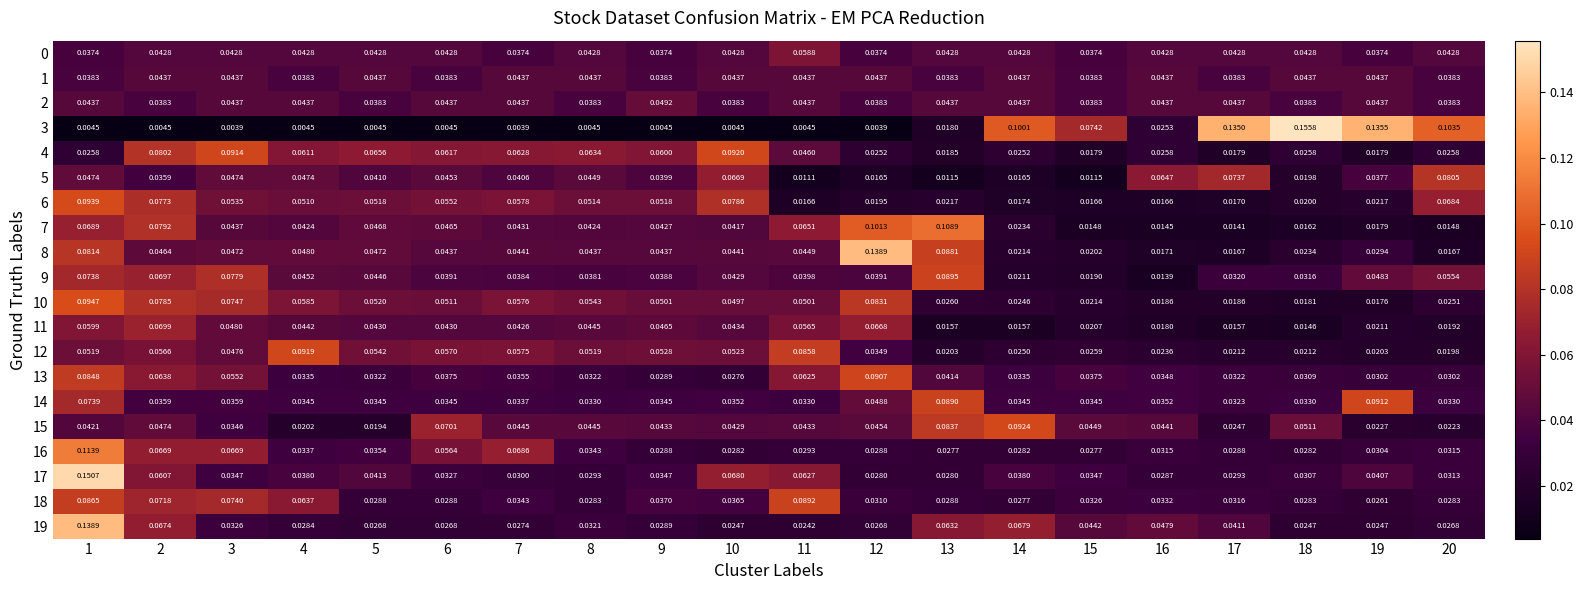

Is the value of 14 at 19 greater than the value of 9 at 11?

Yes